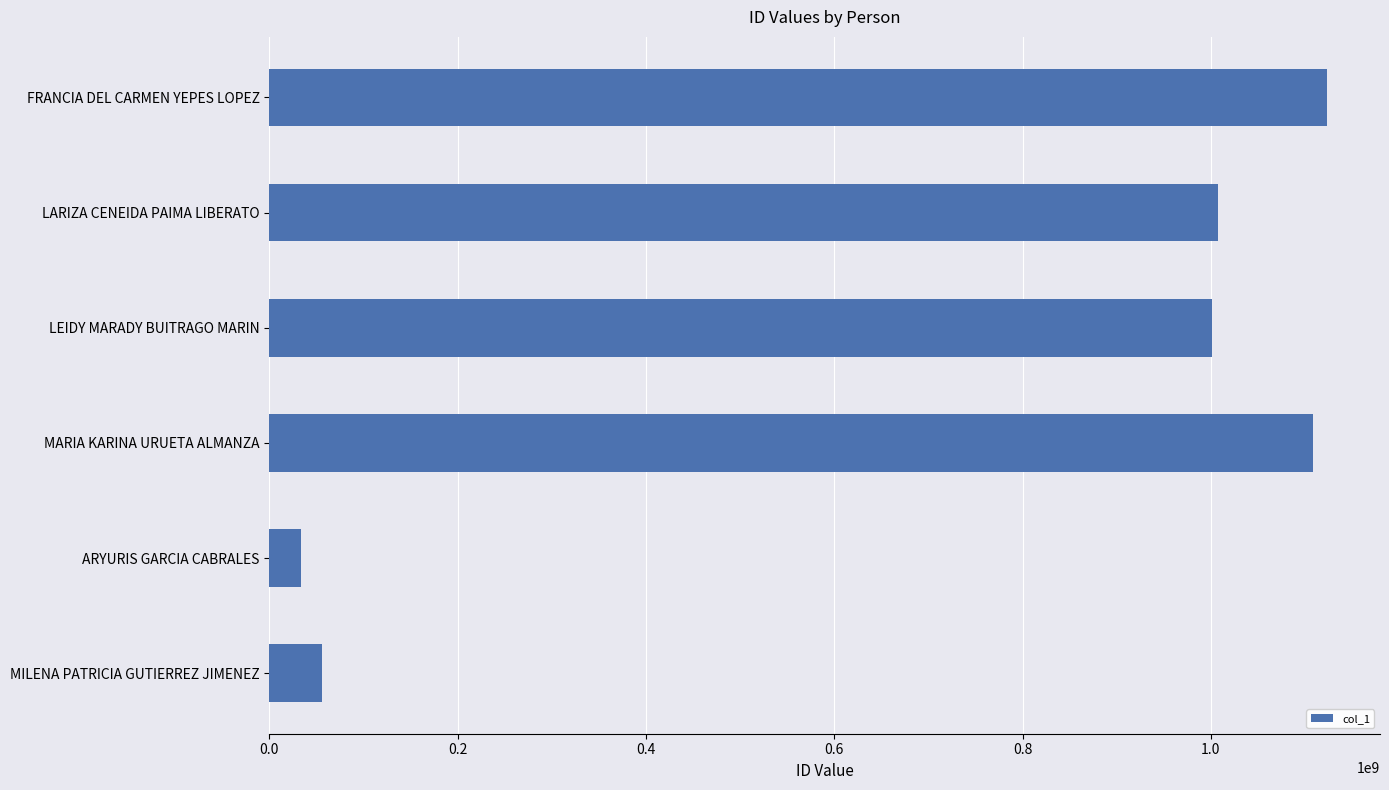

Which has a higher value, MARIA KARINA URUETA ALMANZA or ARYURIS GARCIA CABRALES?

MARIA KARINA URUETA ALMANZA